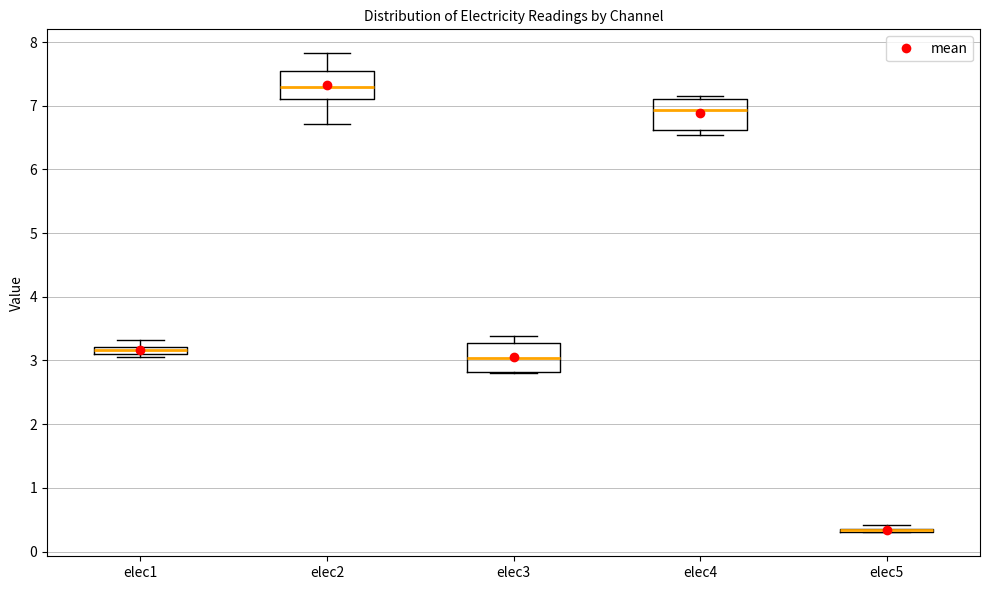

Where does the upper whisker of the box for elec1 end on the y-axis? The values are not printed on the chart, so give them approximately, as read against the axis.

3.3